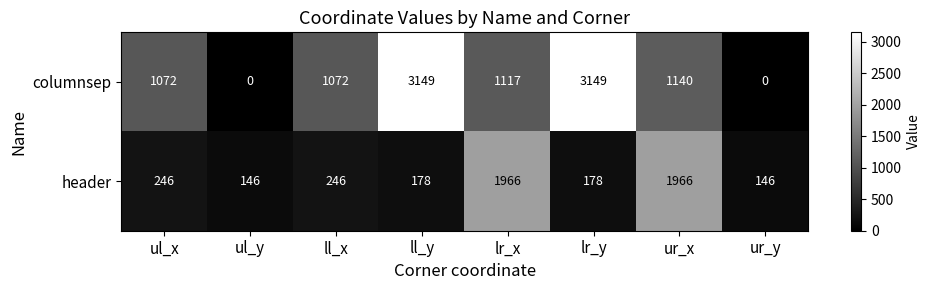

Rank the series by their average value, from lowest to highest.

header, columnsep